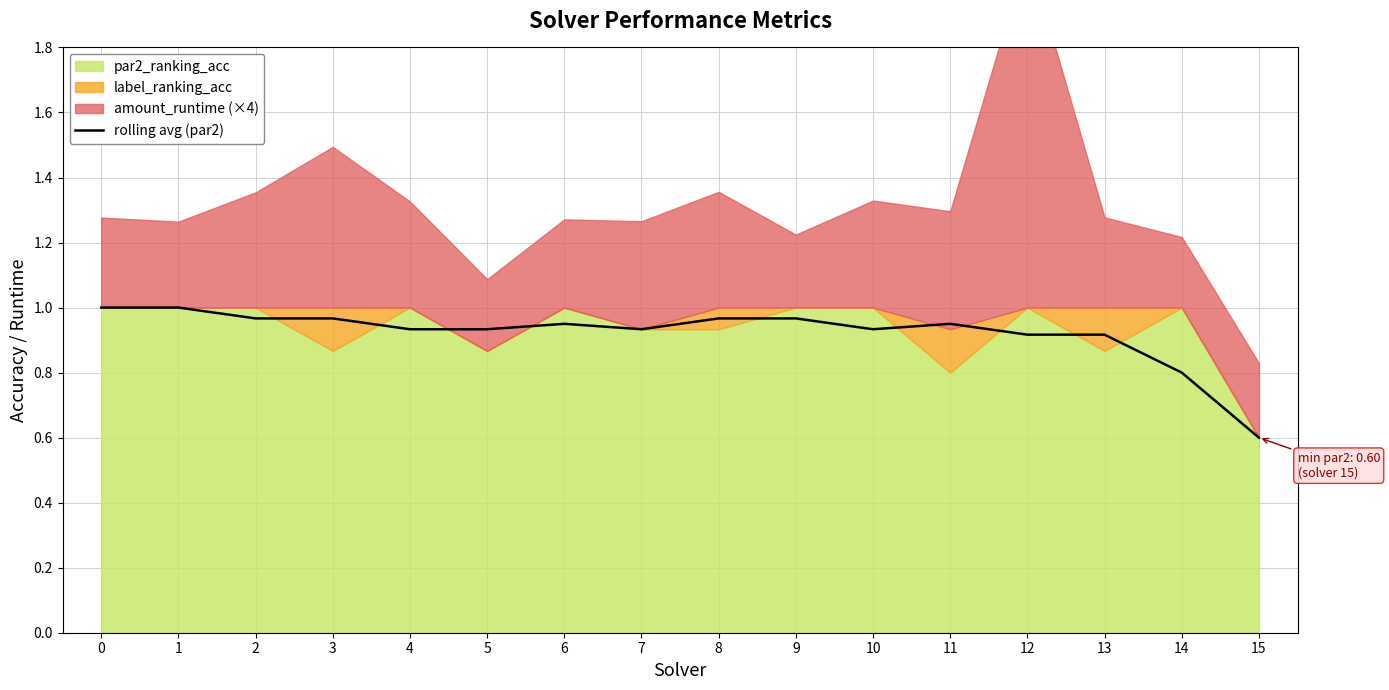

At which label is rolling avg (par2) closest to 0?

15